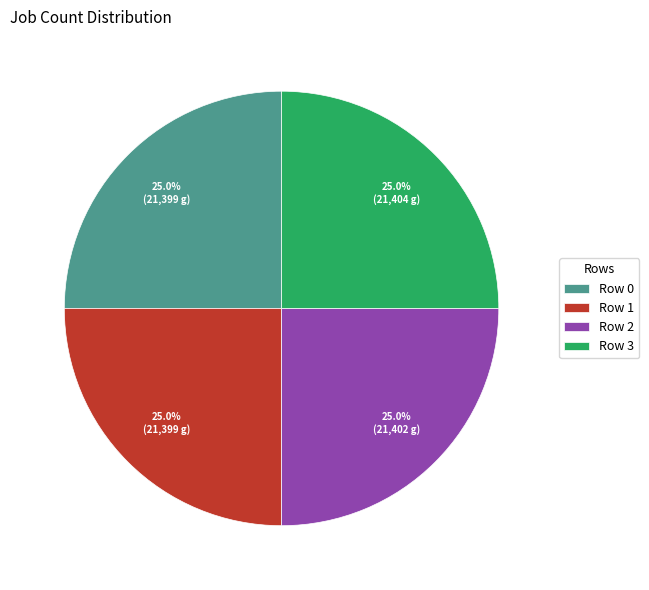

To the nearest percent, what percentage of the pie is Row 2?

25%